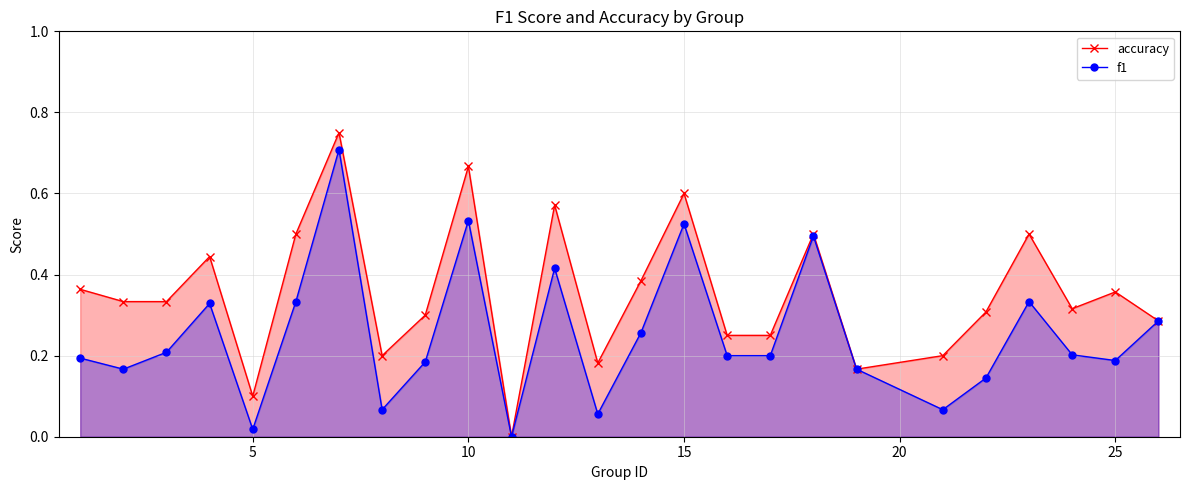

In accuracy, how many points are higher than both neighbors (excluding endpoints)?

8